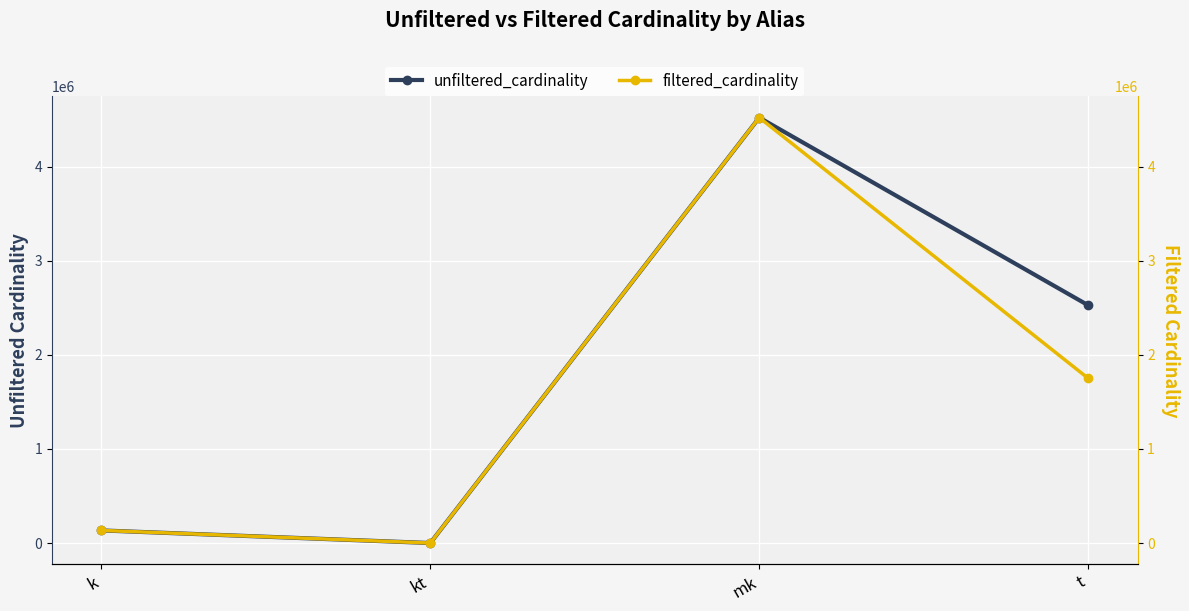

True or false: unfiltered_cardinality has more than 1 points higher than both neighbors.

False